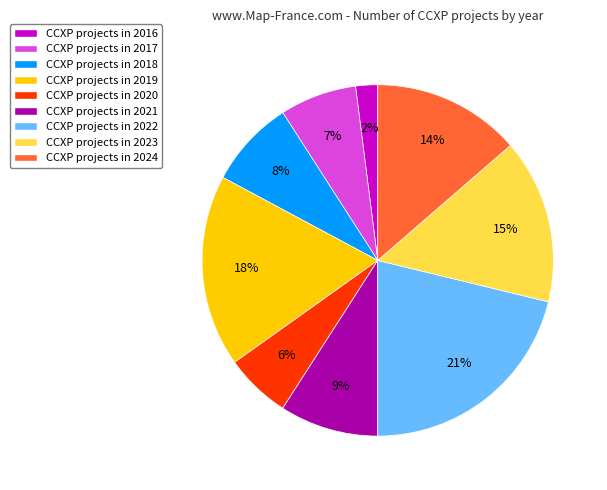

Which category has the smallest portion of the pie?

CCXP projects in 2016